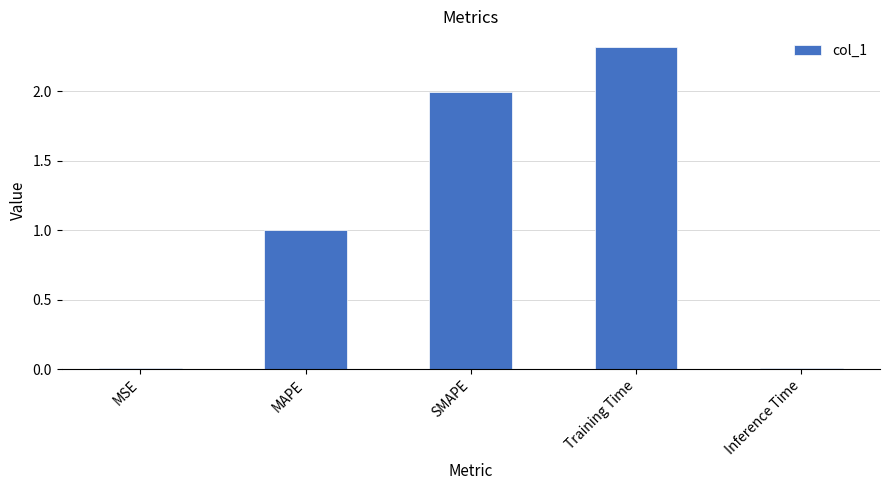

What is the approximate value at SMAPE?

2.0